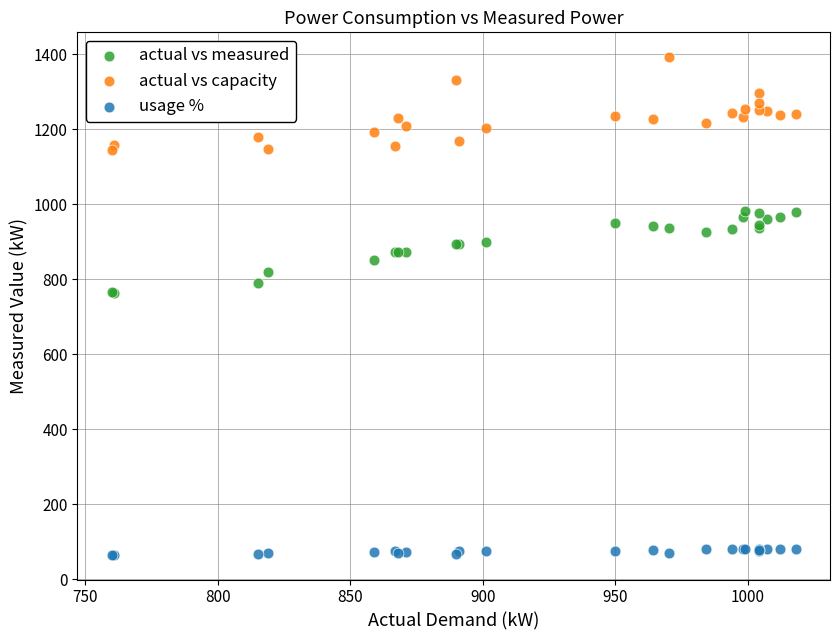

Which series reaches the maximum Y coordinate?

actual vs capacity